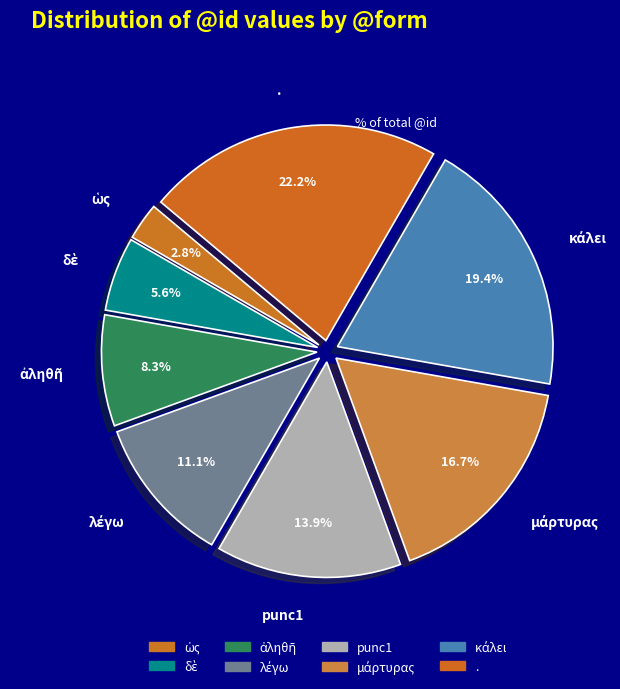

Which category has the biggest portion of the pie?

.